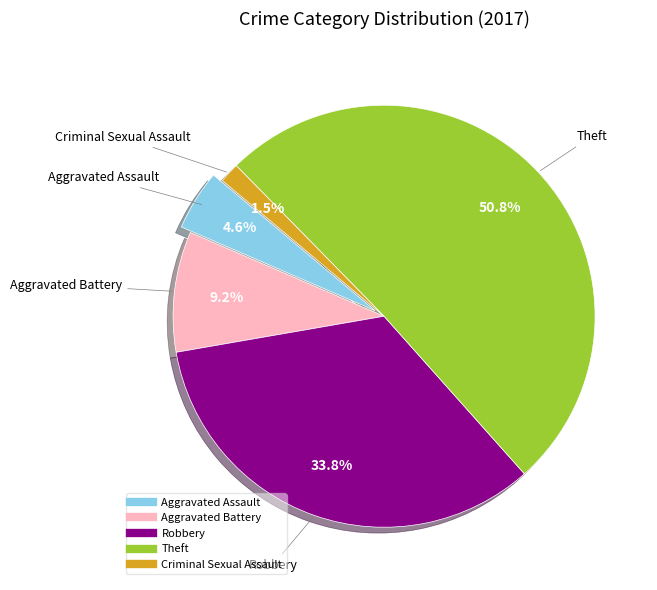

Count the number of slices in the pie.

5